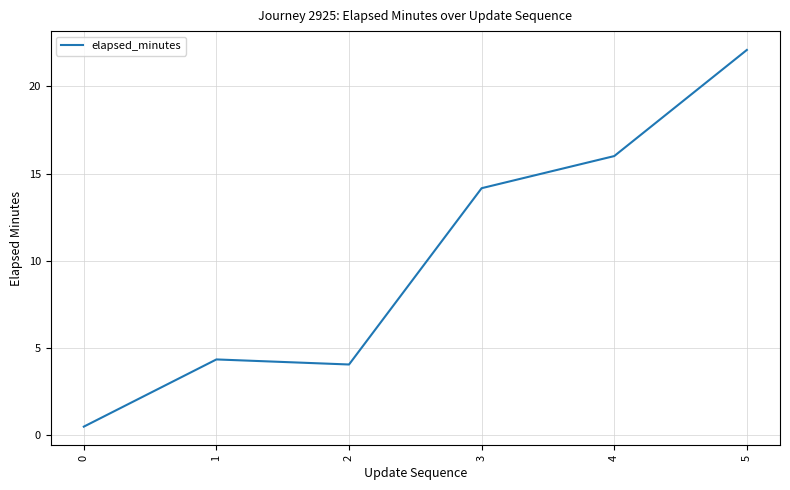

Where is the first local maximum?

1